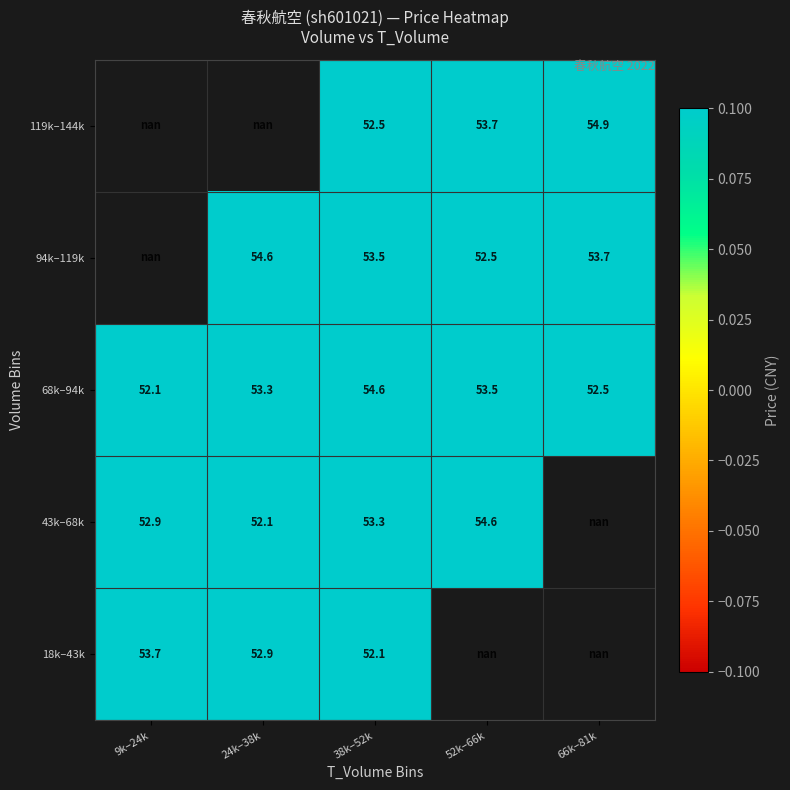

Is it true that 68k–94k equals 76.7 at 52k–66k?

False